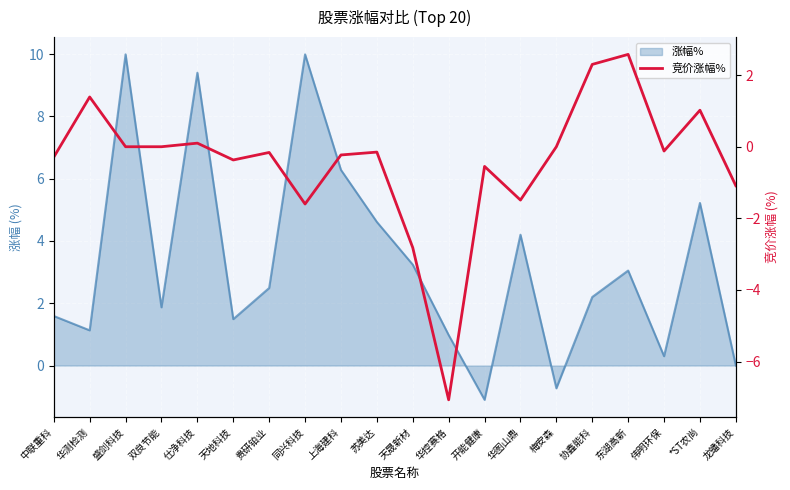

True or false: the data shows -0.2 at 贵研铂业.

True